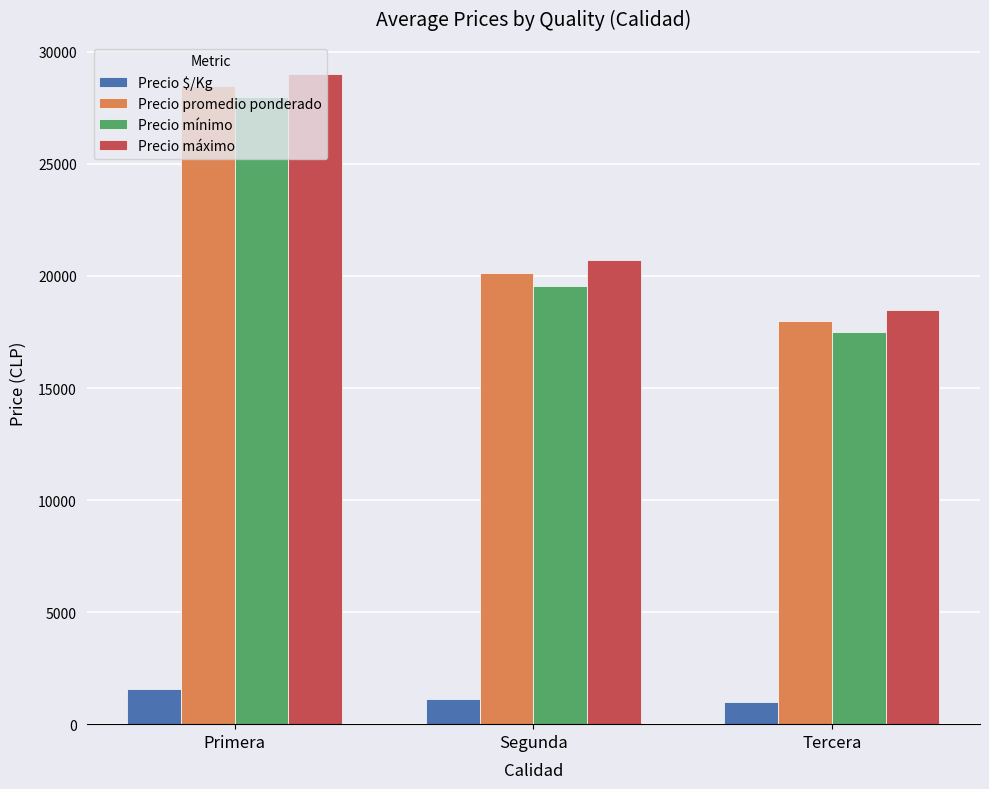

What is the spread (max minus min) of values at Tercera?

17500